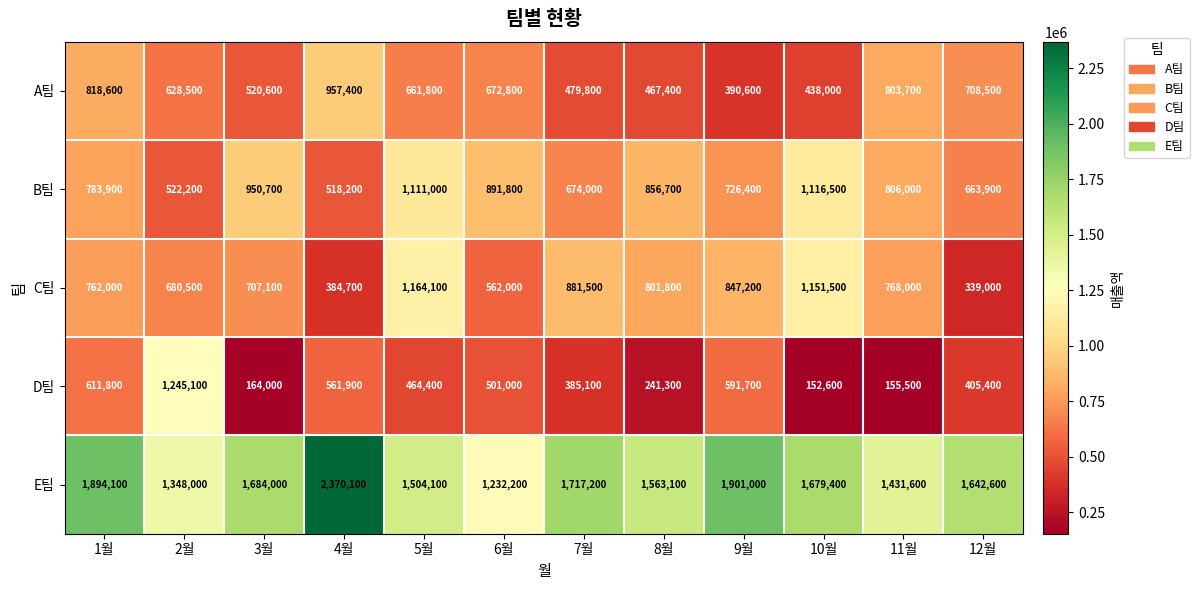

What is the average value of the D팀 series?

456650